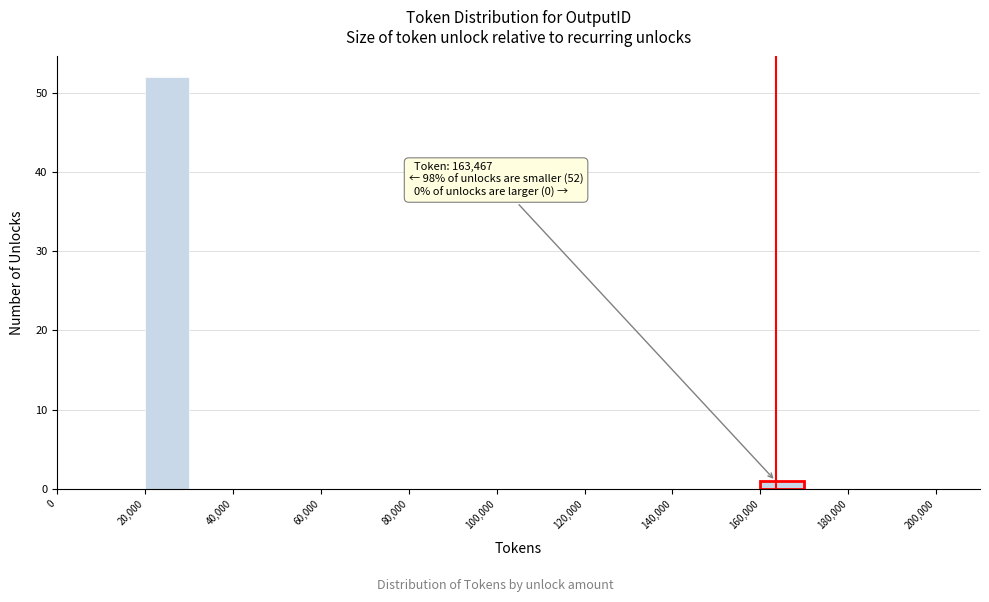

Which range on the x-axis has the tallest bar?

20000 to 30000